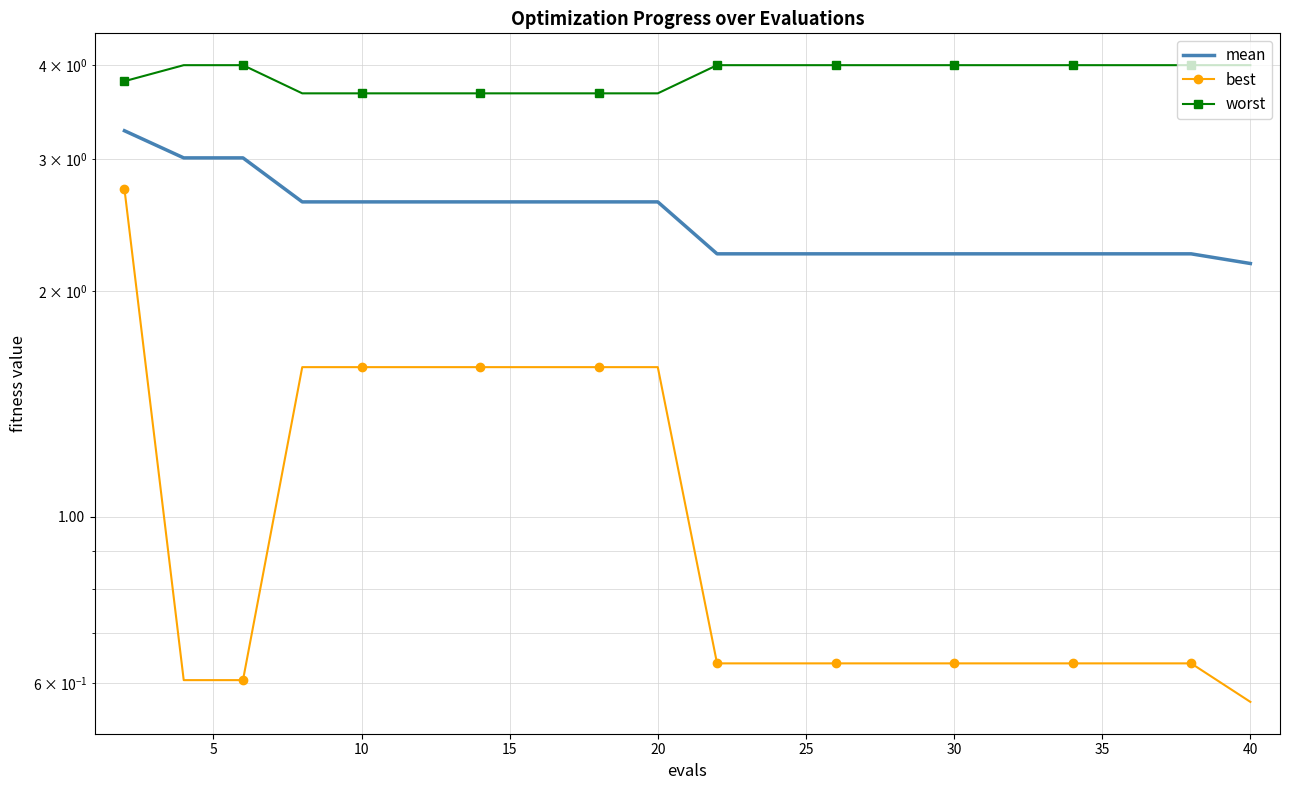

What are all the series names shown in the legend?

mean, best, worst